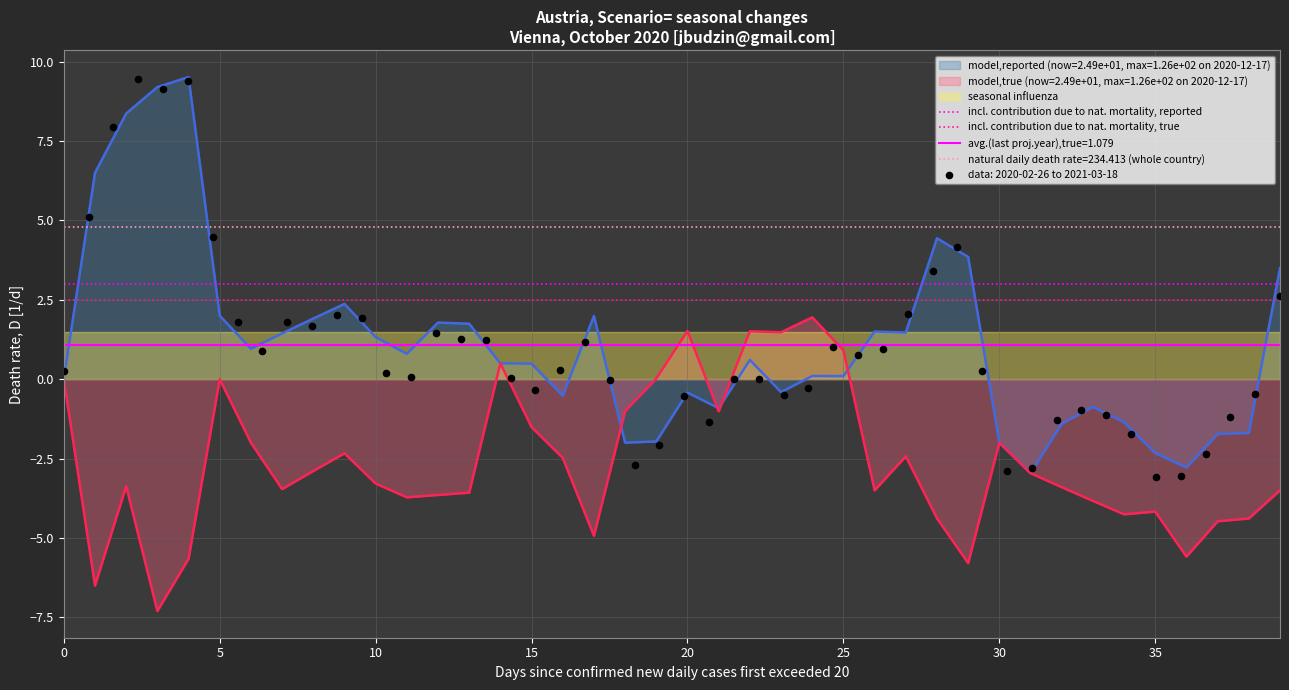

What is the lowest value of the model,true (now=2.49e+01, max=1.26e+02 on 2020-12-17) series?

-7.3